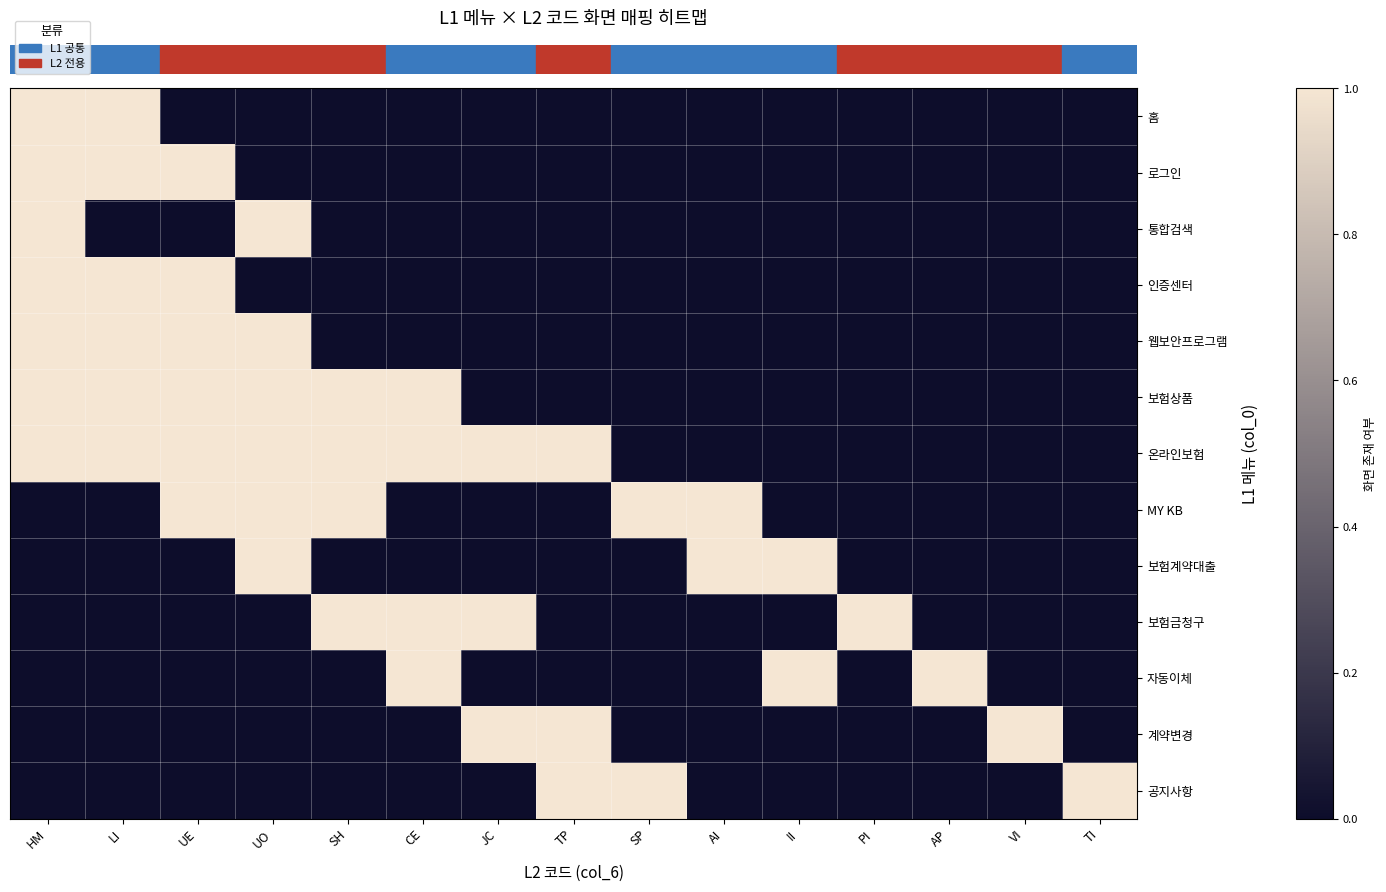

Reading left to right, what are all the values shown in this chart?

row_0: HM=1	LI=1	UE=0	UO=0	SH=0	CE=0	JC=0	TP=0	SP=0	AI=0	II=0	PI=0	AP=0	VI=0	TI=0
row_1: HM=1	LI=1	UE=1	UO=0	SH=0	CE=0	JC=0	TP=0	SP=0	AI=0	II=0	PI=0	AP=0	VI=0	TI=0
row_2: HM=1	LI=0	UE=0	UO=1	SH=0	CE=0	JC=0	TP=0	SP=0	AI=0	II=0	PI=0	AP=0	VI=0	TI=0
row_3: HM=1	LI=1	UE=1	UO=0	SH=0	CE=0	JC=0	TP=0	SP=0	AI=0	II=0	PI=0	AP=0	VI=0	TI=0
row_4: HM=1	LI=1	UE=1	UO=1	SH=0	CE=0	JC=0	TP=0	SP=0	AI=0	II=0	PI=0	AP=0	VI=0	TI=0
row_5: HM=1	LI=1	UE=1	UO=1	SH=1	CE=1	JC=0	TP=0	SP=0	AI=0	II=0	PI=0	AP=0	VI=0	TI=0
row_6: HM=1	LI=1	UE=1	UO=1	SH=1	CE=1	JC=1	TP=1	SP=0	AI=0	II=0	PI=0	AP=0	VI=0	TI=0
row_7: HM=0	LI=0	UE=1	UO=1	SH=1	CE=0	JC=0	TP=0	SP=1	AI=1	II=0	PI=0	AP=0	VI=0	TI=0
row_8: HM=0	LI=0	UE=0	UO=1	SH=0	CE=0	JC=0	TP=0	SP=0	AI=1	II=1	PI=0	AP=0	VI=0	TI=0
row_9: HM=0	LI=0	UE=0	UO=0	SH=1	CE=1	JC=1	TP=0	SP=0	AI=0	II=0	PI=1	AP=0	VI=0	TI=0
row_10: HM=0	LI=0	UE=0	UO=0	SH=0	CE=1	JC=0	TP=0	SP=0	AI=0	II=1	PI=0	AP=1	VI=0	TI=0
row_11: HM=0	LI=0	UE=0	UO=0	SH=0	CE=0	JC=1	TP=1	SP=0	AI=0	II=0	PI=0	AP=0	VI=1	TI=0
row_12: HM=0	LI=0	UE=0	UO=0	SH=0	CE=0	JC=0	TP=1	SP=1	AI=0	II=0	PI=0	AP=0	VI=0	TI=1